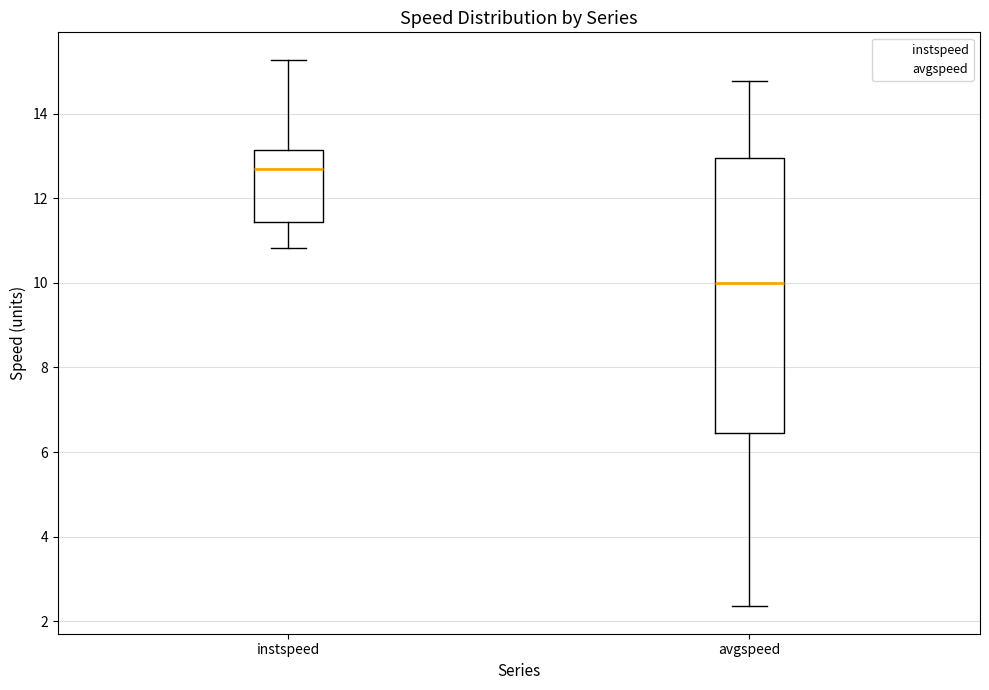

Where does the median line of the box for avgspeed sit on the y-axis? The values are not printed on the chart, so give them approximately, as read against the axis.

10.0